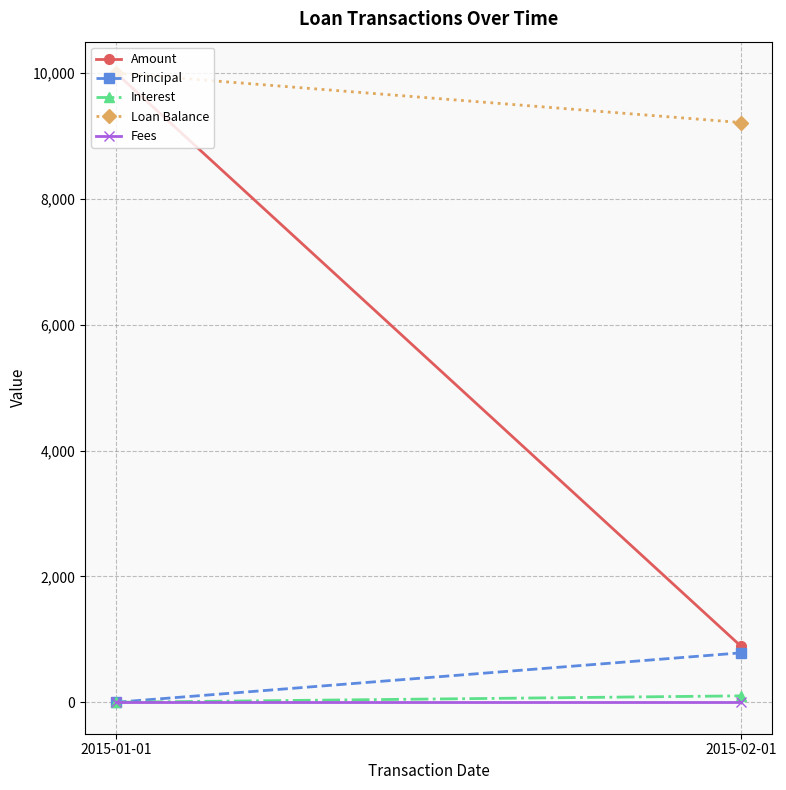

What is the greatest value displayed?

10000.0